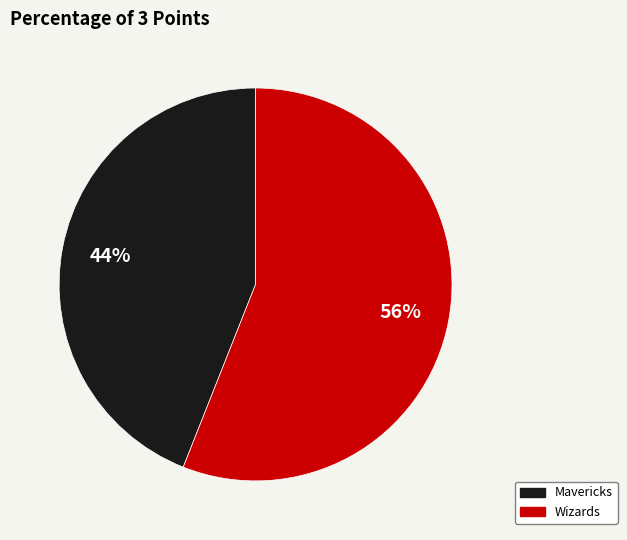

What percentage is the Mavericks slice, to the nearest percent?

44%